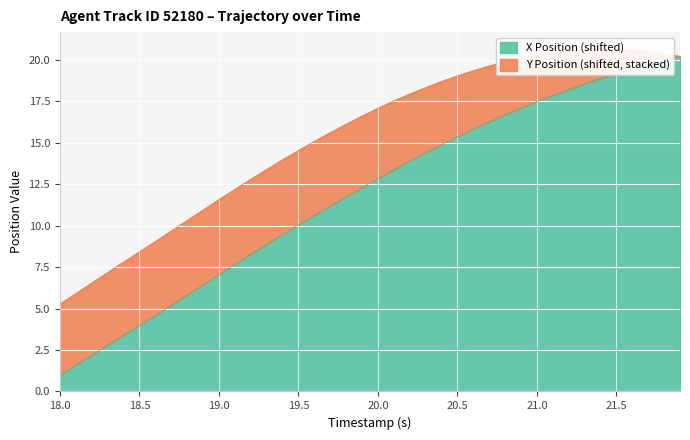

How many lines are shown in the chart?

1